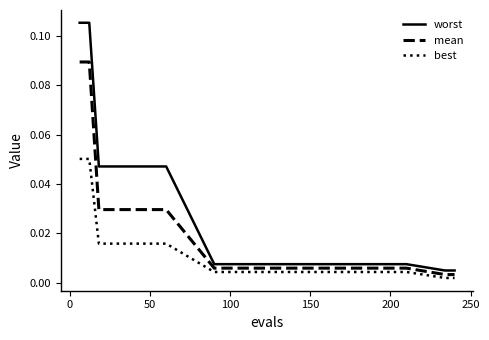

Rank the series by their maximum value, from lowest to highest.

best, mean, worst